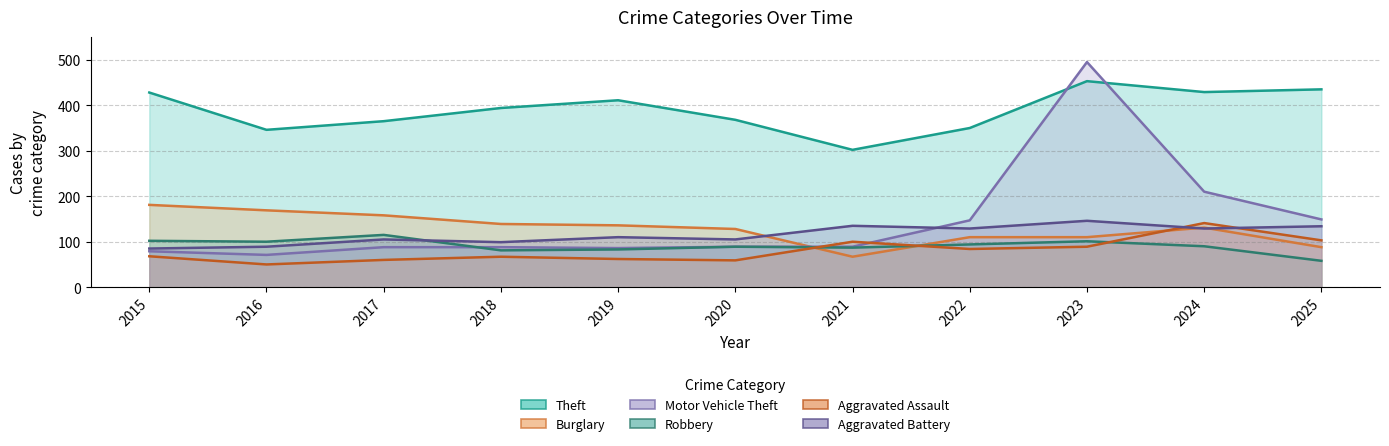

What is the difference between the second highest and minimum values in the Motor Vehicle Theft series?

139